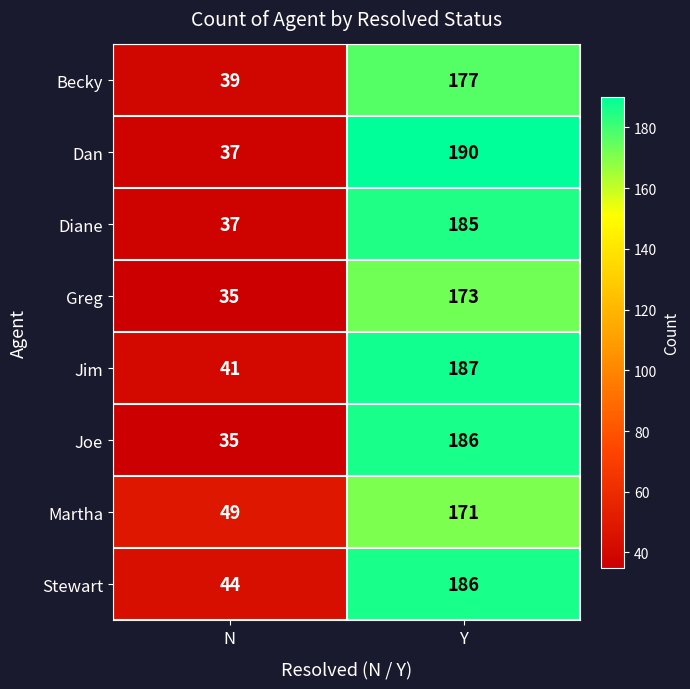

What is the average value of the Martha series?

110